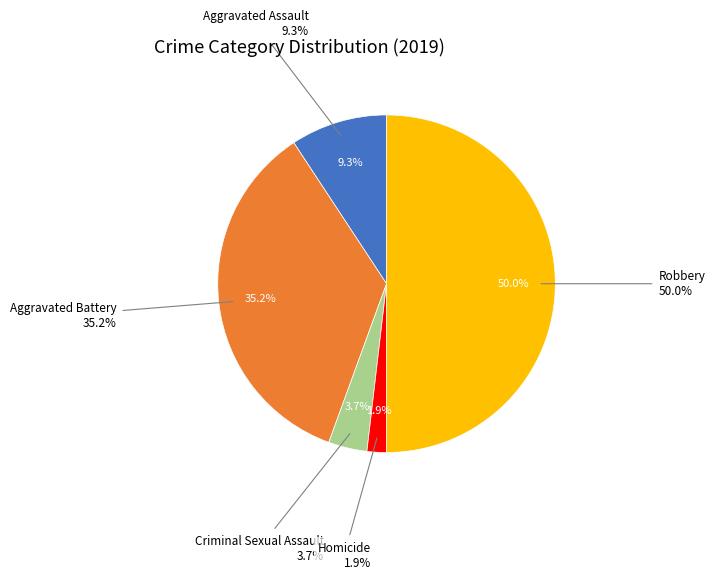

What percentage do Aggravated Battery and Aggravated Assault together represent?

44.4%